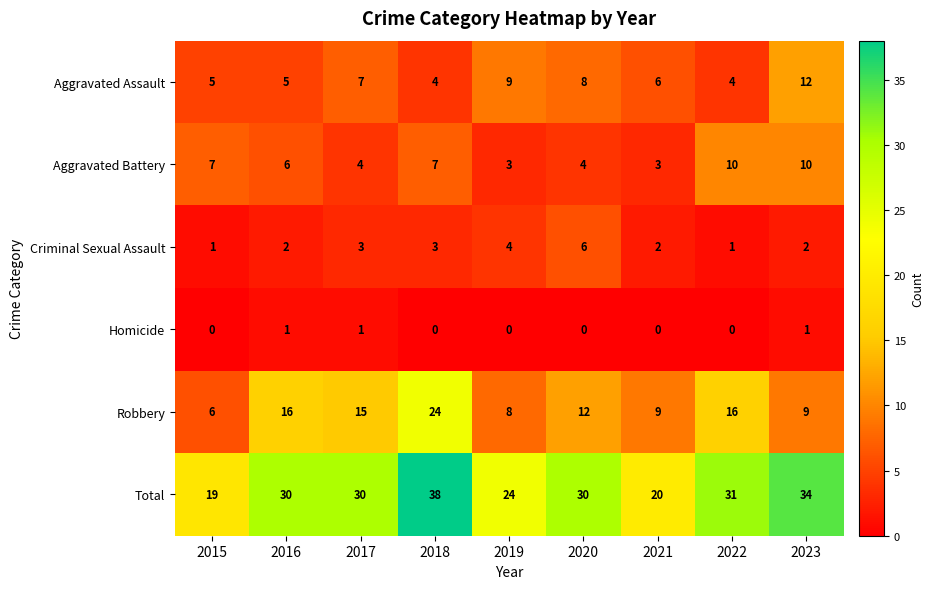

Is the value of Criminal Sexual Assault at 2018 greater than the value of Aggravated Assault at 2023?

No